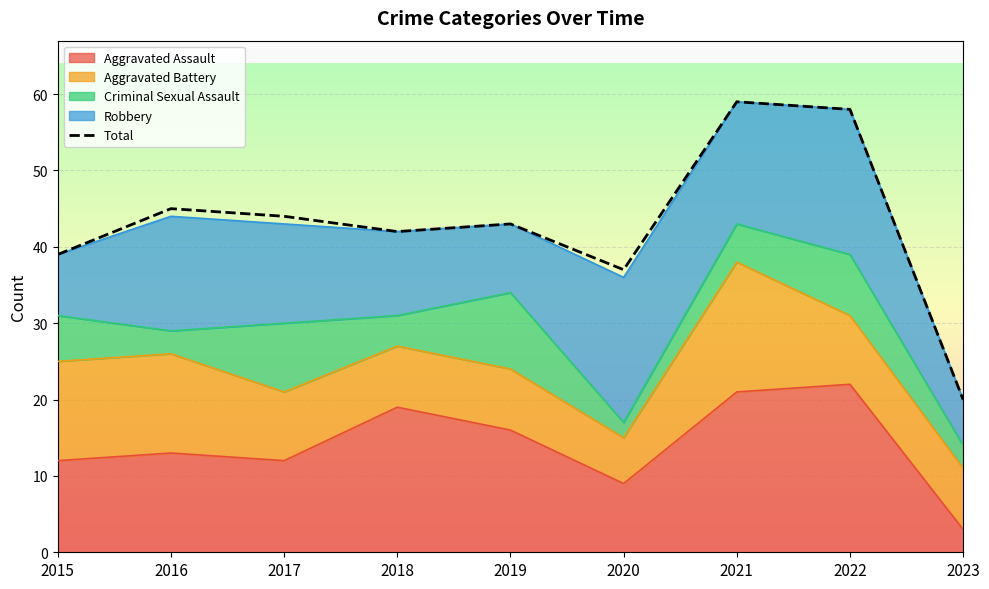

True or false: the data shows 42 at 2018.

True